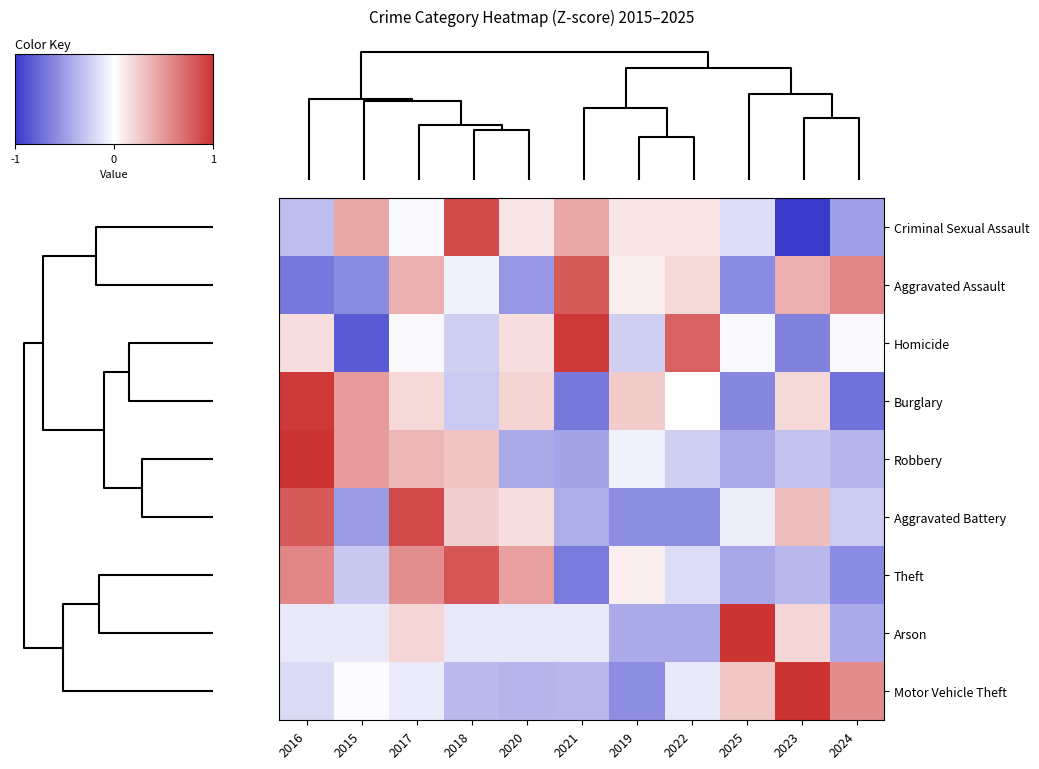

Which series has the largest range (max minus min)?

Criminal Sexual Assault